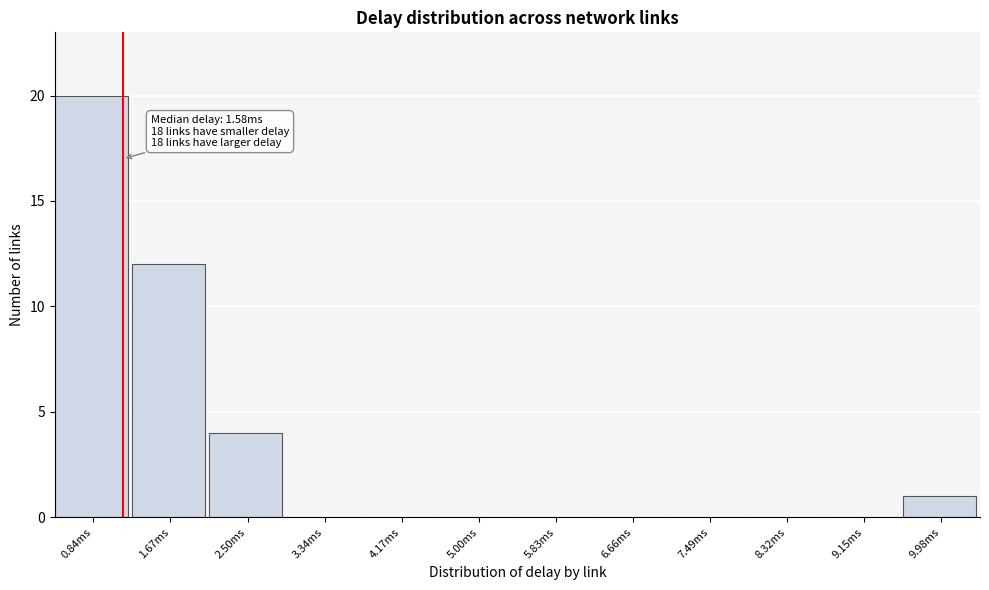

Reading right to left, what are all the values shown in this chart?

9.98ms=1	9.15ms=0	8.32ms=0	7.49ms=0	6.66ms=0	5.83ms=0	5.00ms=0	4.17ms=0	3.34ms=0	2.50ms=4	1.67ms=12	0.84ms=20